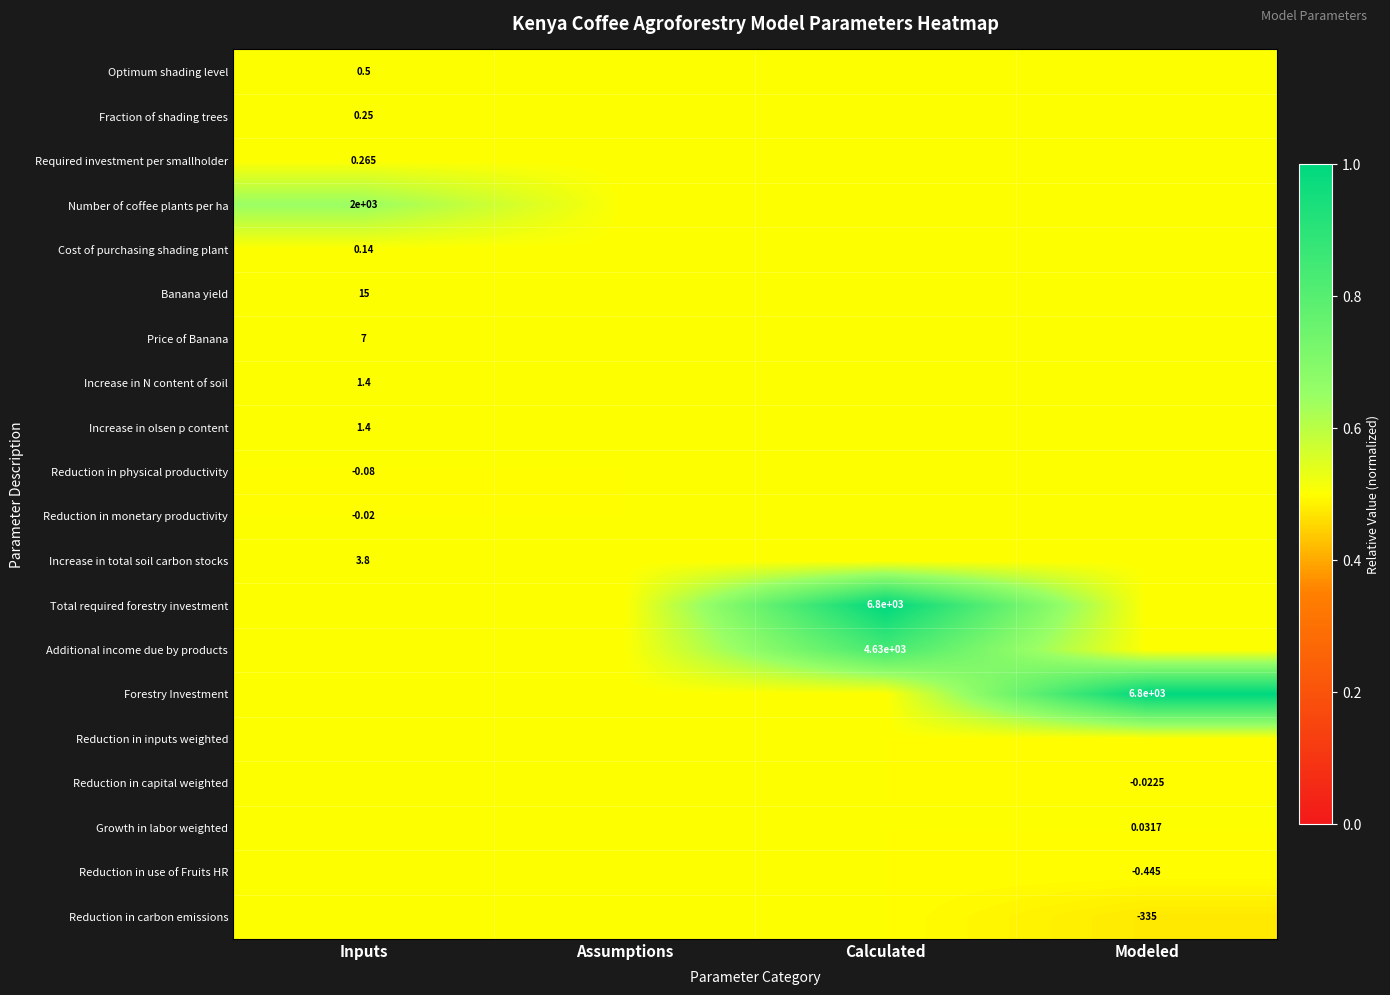

At which category is the sum across all series the highest?

Calculated